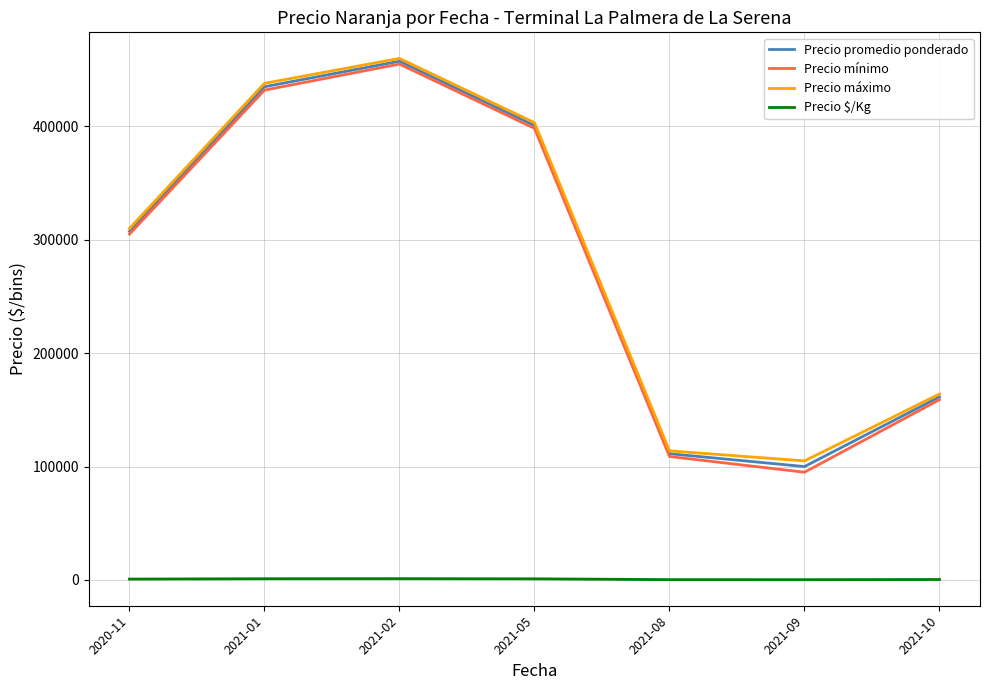

At which category is the sum across all series the highest?

2021-02